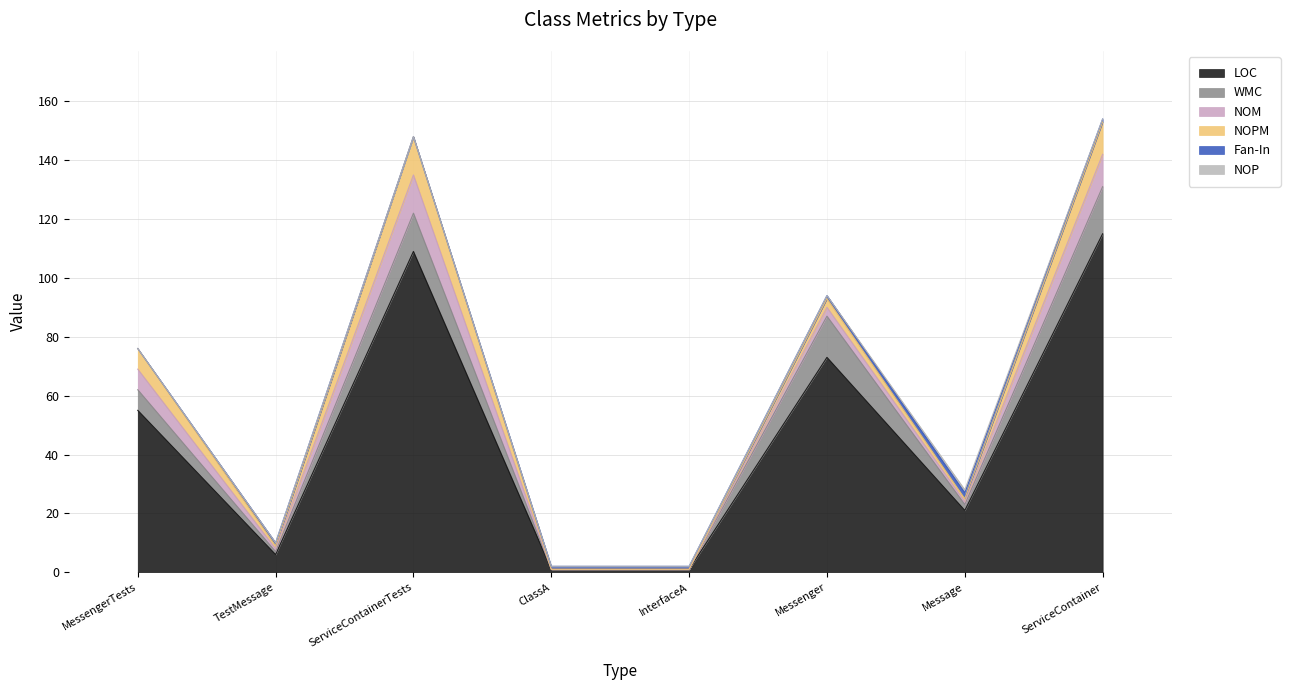

Reading left to right, what are all the values shown in this chart?

LOC: MessengerTests=55	TestMessage=6	ServiceContainerTests=109	ClassA=1	InterfaceA=1	Messenger=73	Message=21	ServiceContainer=115
WMC: MessengerTests=7	TestMessage=1	ServiceContainerTests=13	ClassA=0	InterfaceA=0	Messenger=14	Message=2	ServiceContainer=16
NOM: MessengerTests=7	TestMessage=1	ServiceContainerTests=13	ClassA=0	InterfaceA=0	Messenger=3	Message=1	ServiceContainer=11
NOPM: MessengerTests=7	TestMessage=1	ServiceContainerTests=13	ClassA=0	InterfaceA=0	Messenger=3	Message=1	ServiceContainer=11
Fan-In: MessengerTests=0	TestMessage=1	ServiceContainerTests=0	ClassA=1	InterfaceA=1	Messenger=1	Message=2	ServiceContainer=1
NOP: MessengerTests=0	TestMessage=0	ServiceContainerTests=0	ClassA=0	InterfaceA=0	Messenger=0	Message=1	ServiceContainer=0